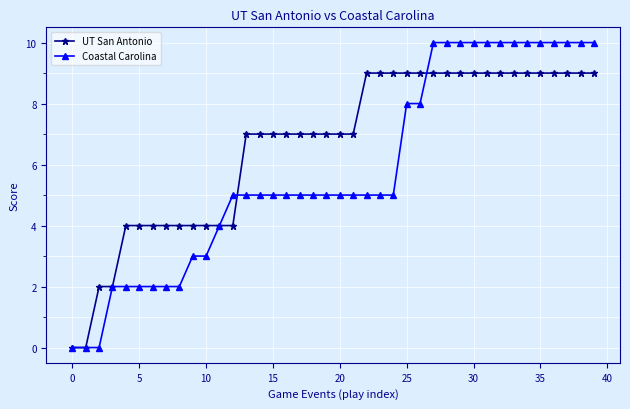

Rank the series by their average value, from lowest to highest.

Coastal Carolina, UT San Antonio